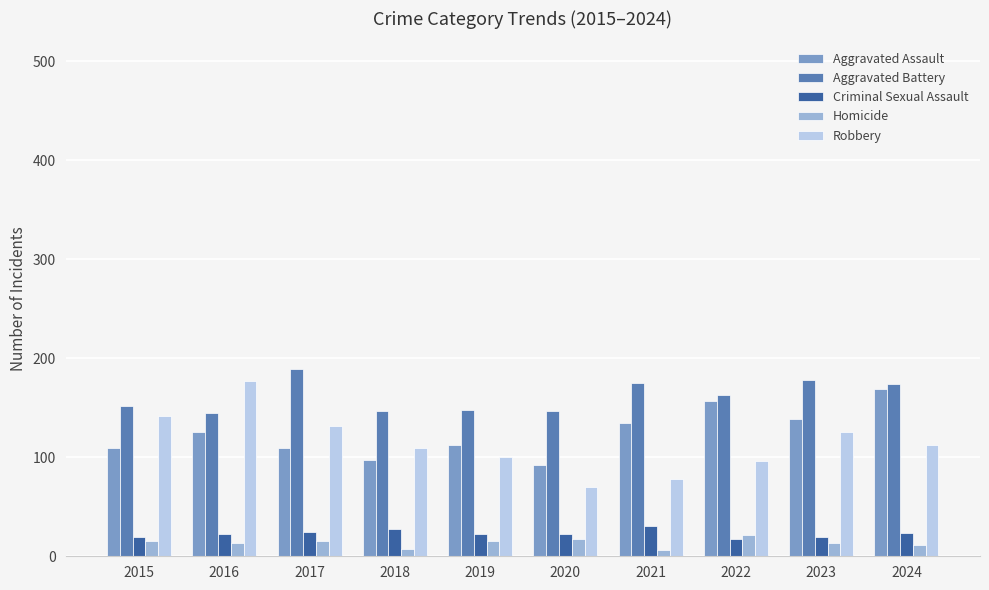

What is the spread (max minus min) of values at 2016?

164